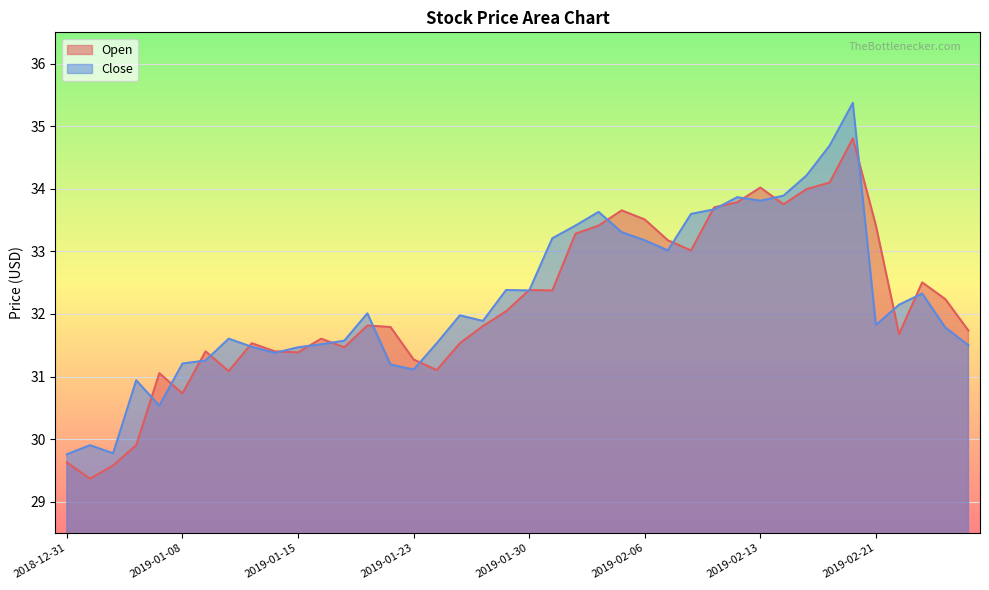

At which label does Open reach its peak?

2019-02-20